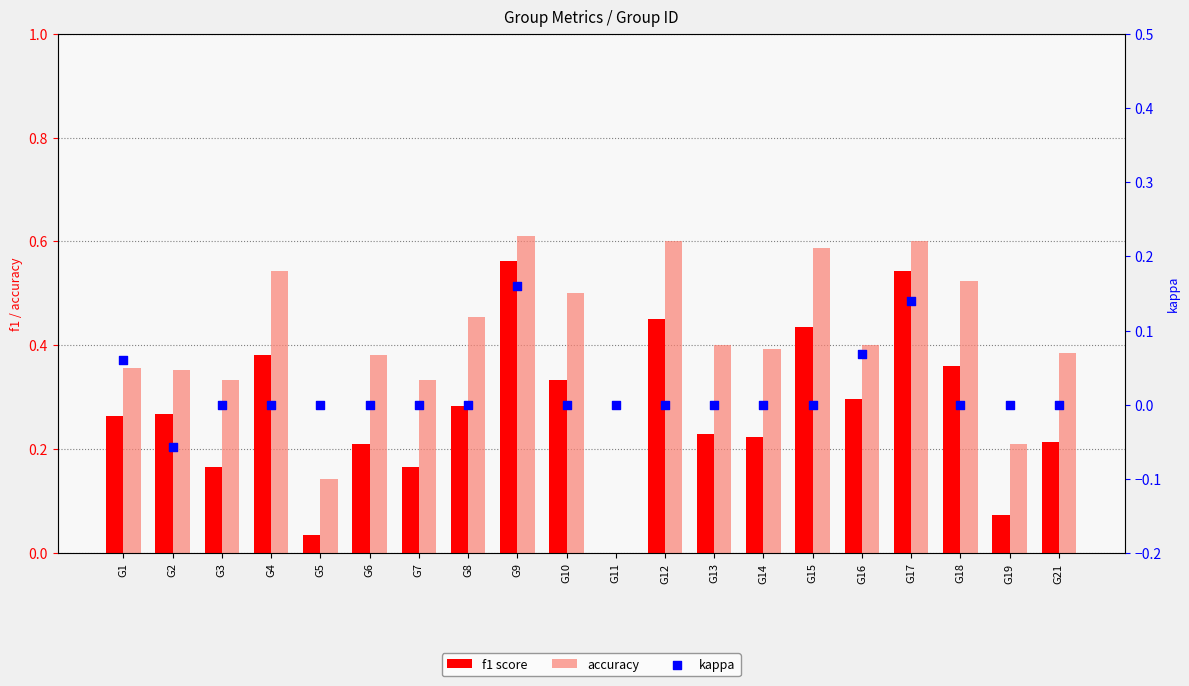

Which series contains the lowest Y value?

kappa